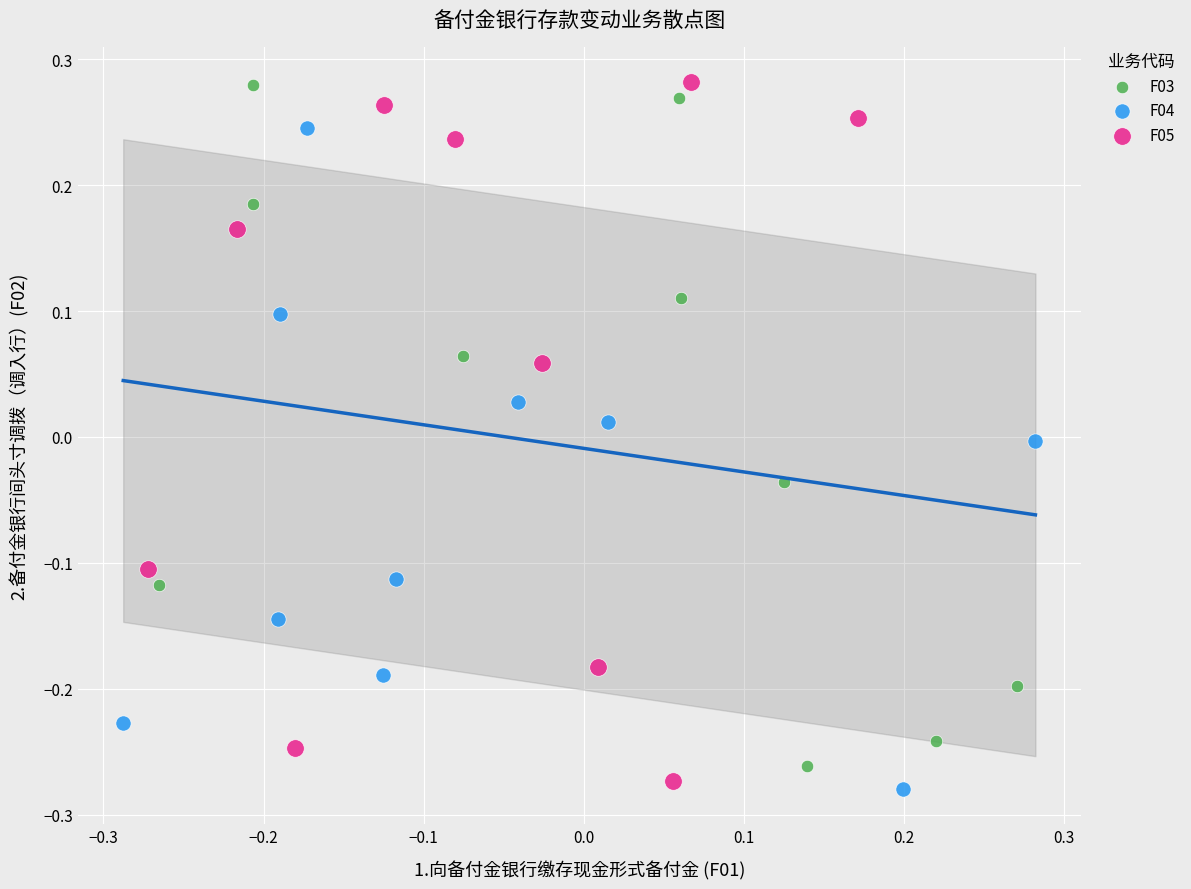

What are all the series names shown in the legend?

F03, F04, F05